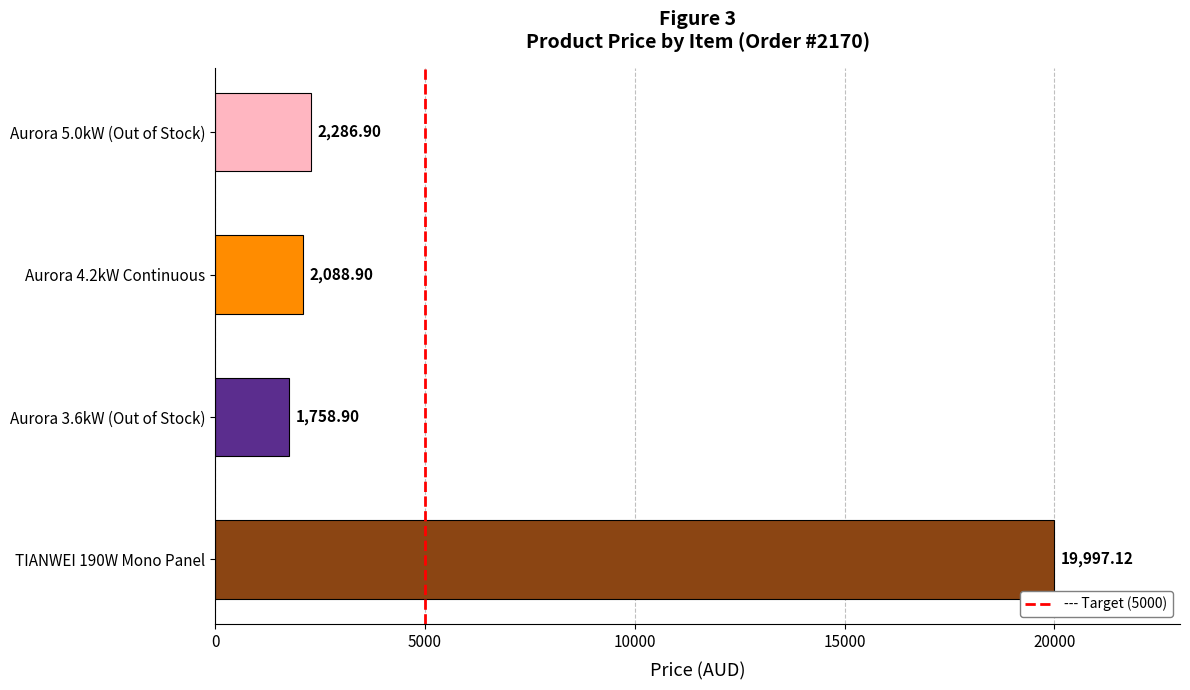

What is the sum of the values at Aurora 4.2kW Continuous and TIANWEI 190W Mono Panel?

22086.0